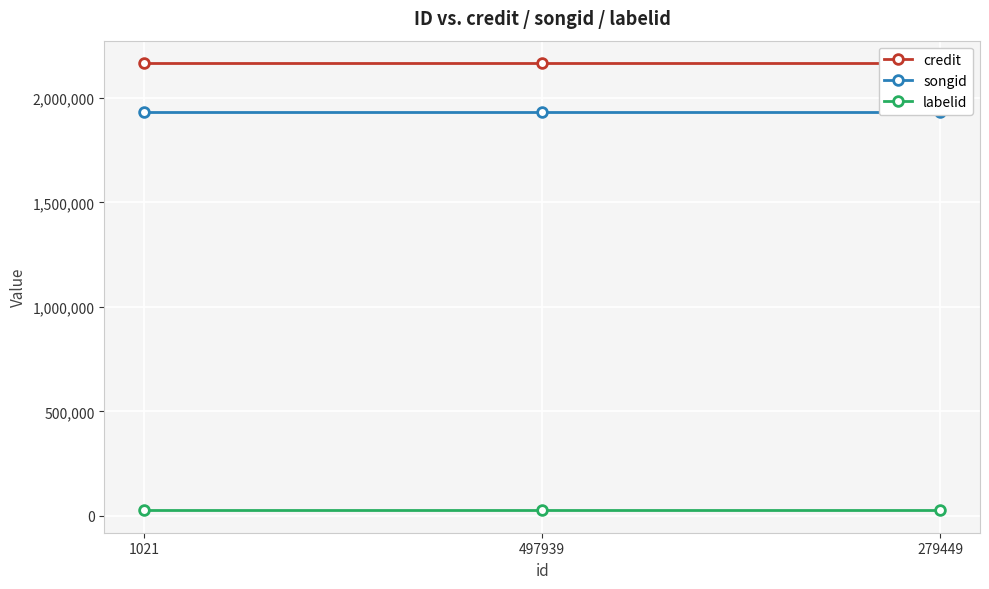

Which category has the lowest value in the songid series?

1021